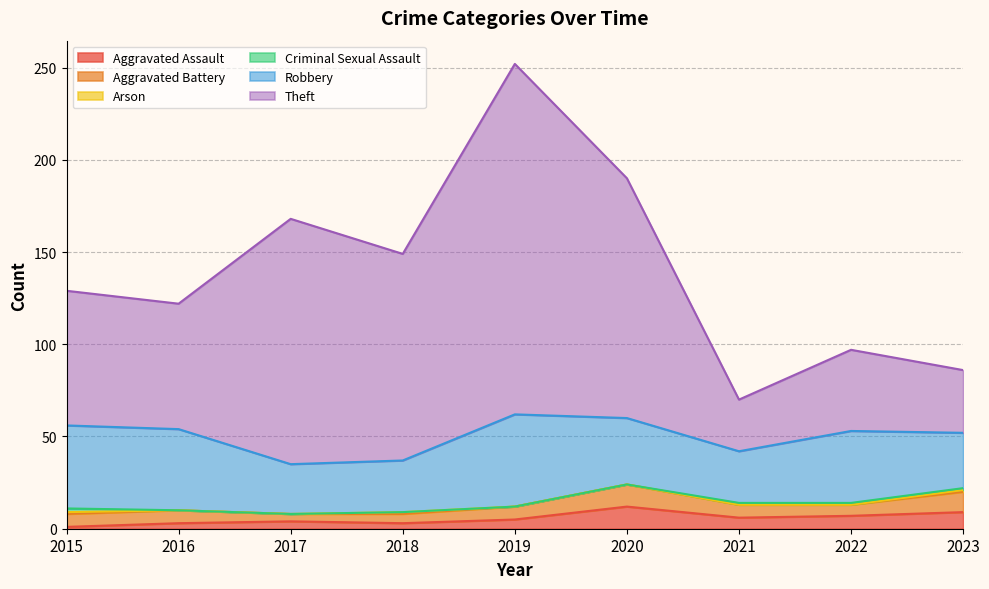

What is the spread (max minus min) of values at 2023?

33